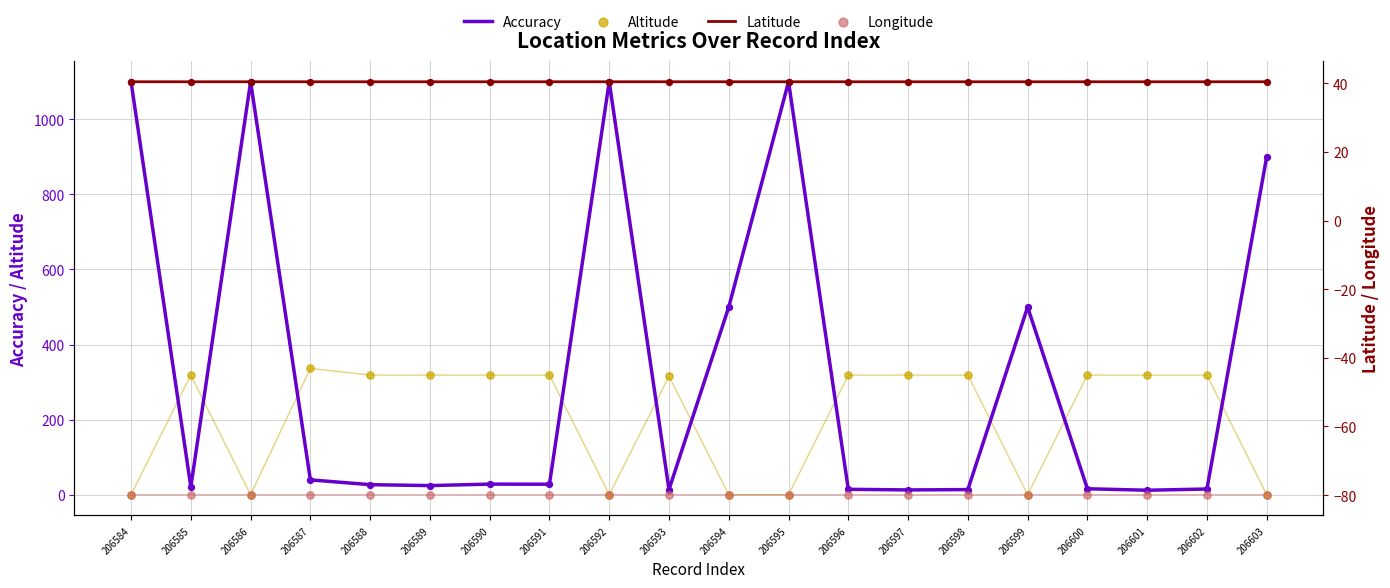

What is the total value across all series at 206587?

336.8